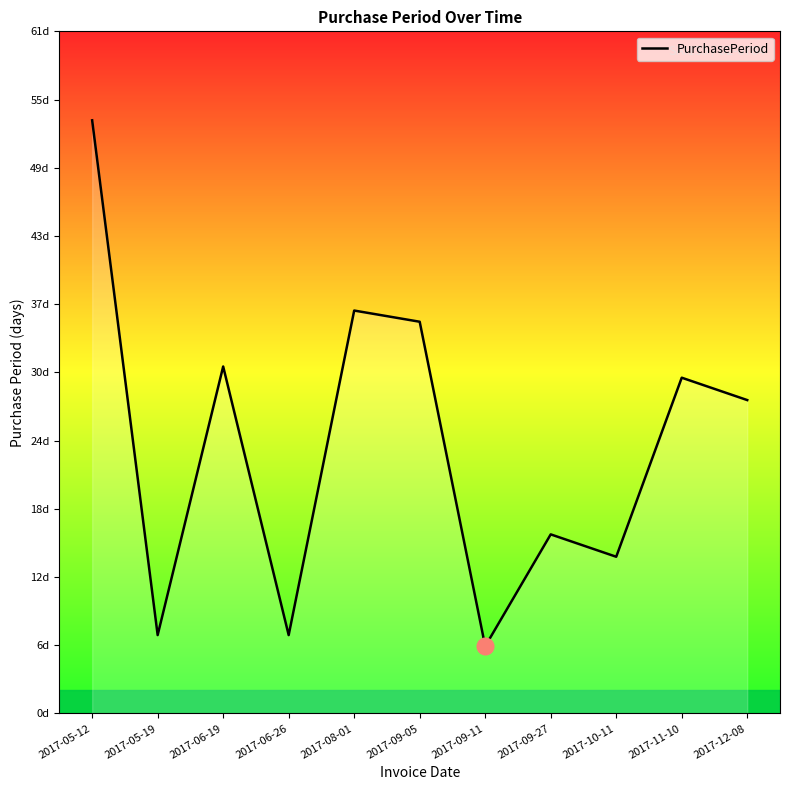

Rank the categories by value from lowest to highest.

2017-09-11, 2017-05-19, 2017-06-26, 2017-10-11, 2017-09-27, 2017-12-08, 2017-11-10, 2017-06-19, 2017-09-05, 2017-08-01, 2017-05-12